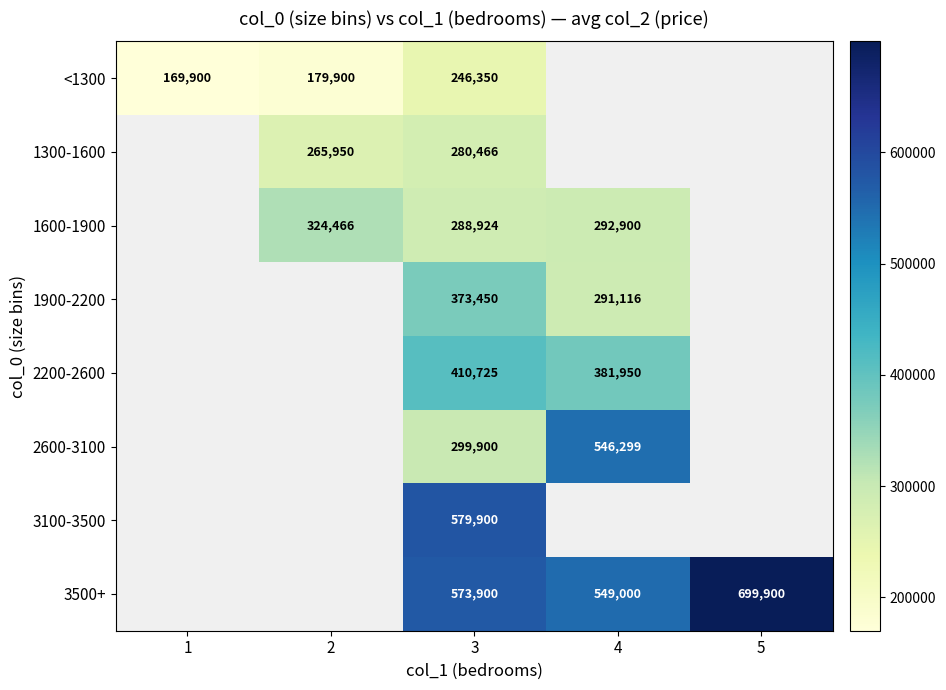

At which category does the chart reach its minimum across all series?

1